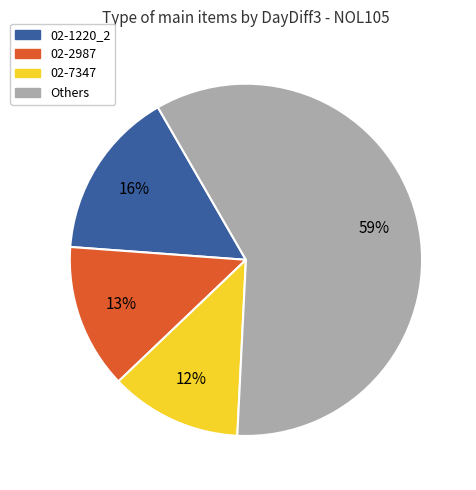

Between 02-7347 and 02-2987, which is larger?

02-2987